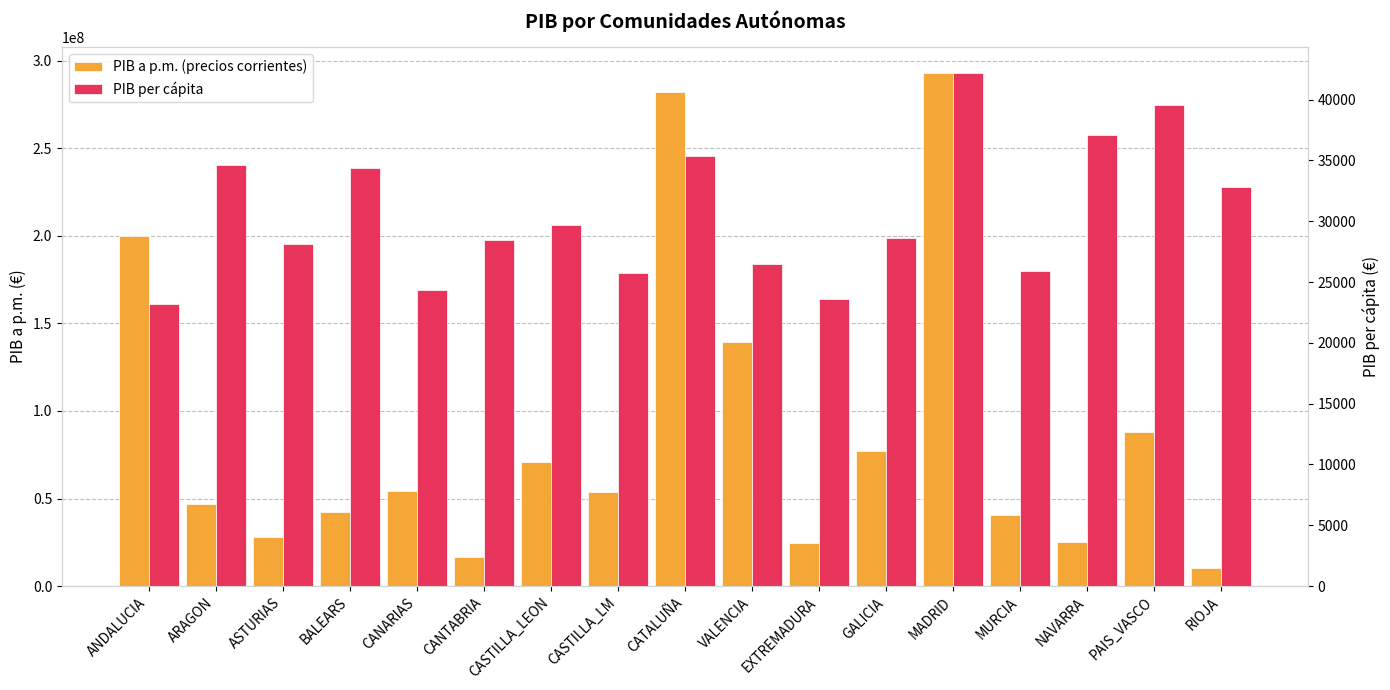

What is the difference between the maximum and minimum values in the PIB a p.m. (precios corrientes) series?

282451229